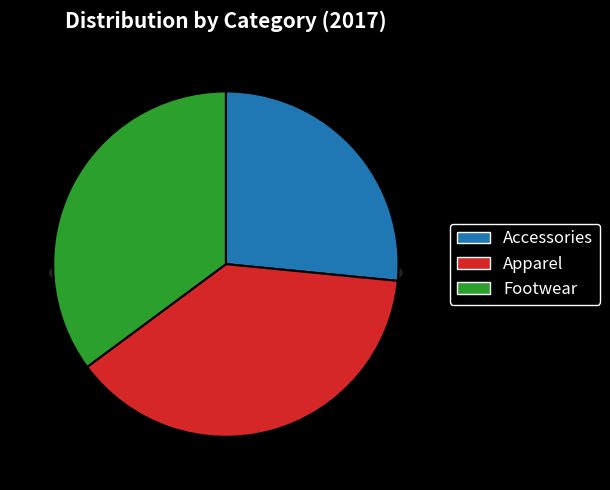

To the nearest percent, what percentage of the pie is Accessories?

27%